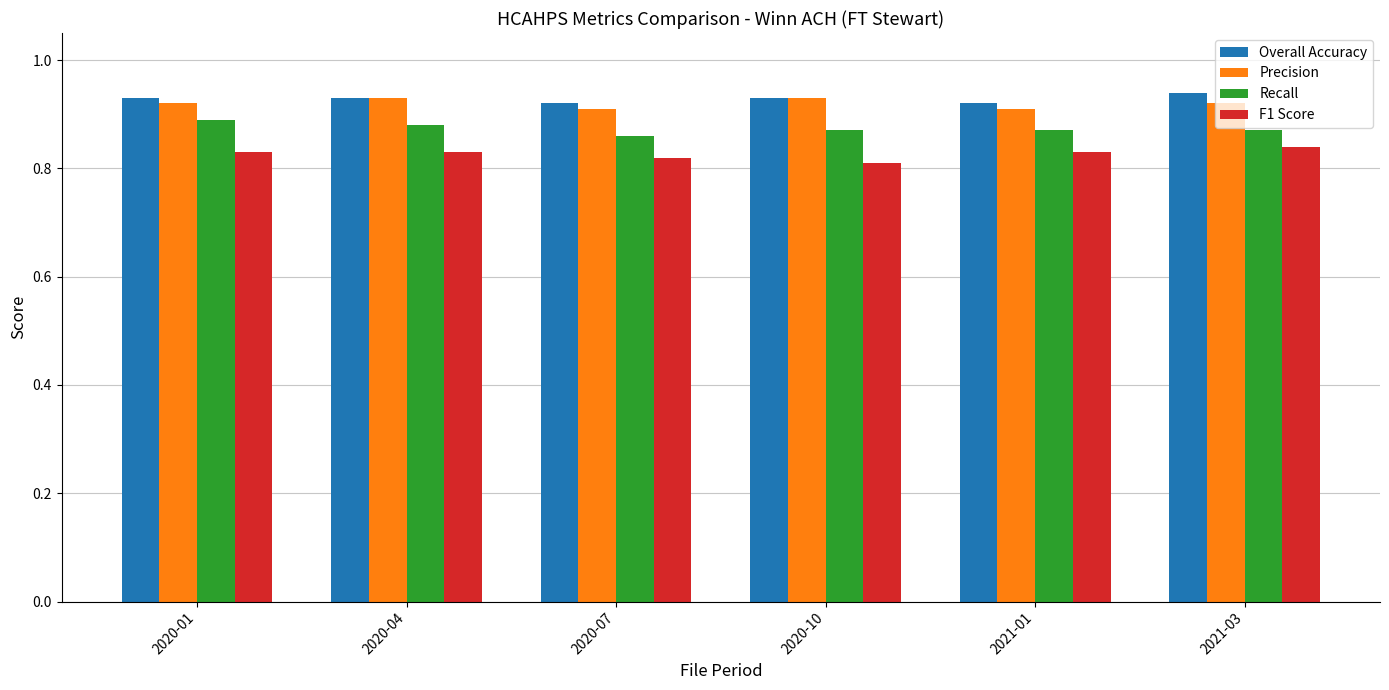

Which category has the lowest value across all series?

2020-10